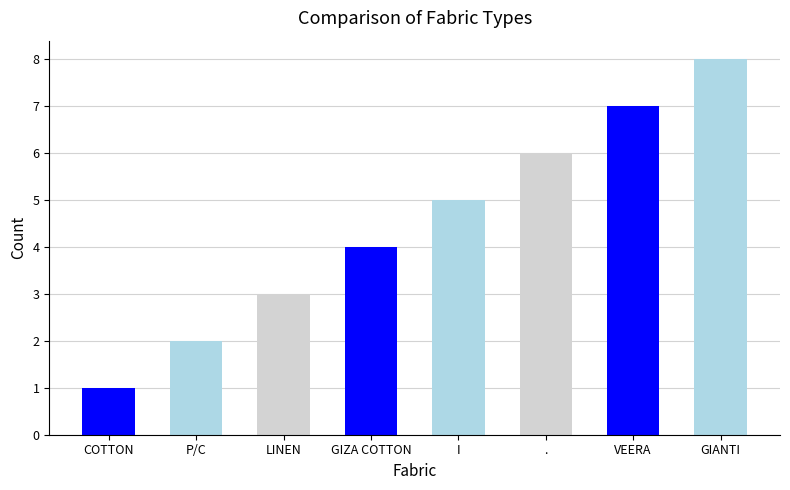

Reading right to left, extract all data points from this chart.

GIANTI=8	VEERA=7	.=6	I=5	GIZA COTTON=4	LINEN=3	P/C=2	COTTON=1